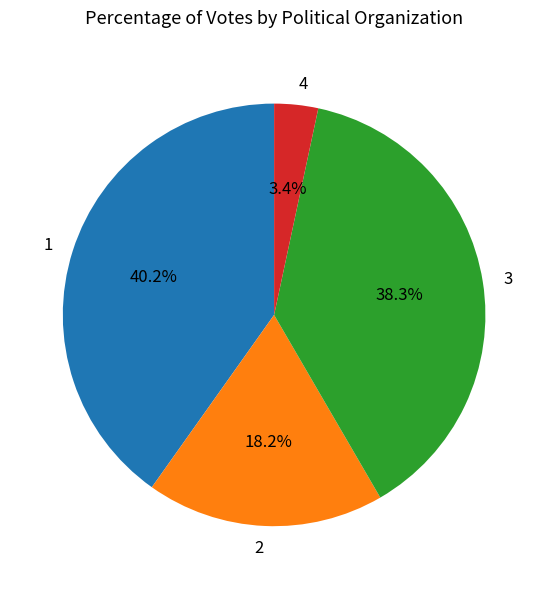

Does 4 represent more than half of the total?

No